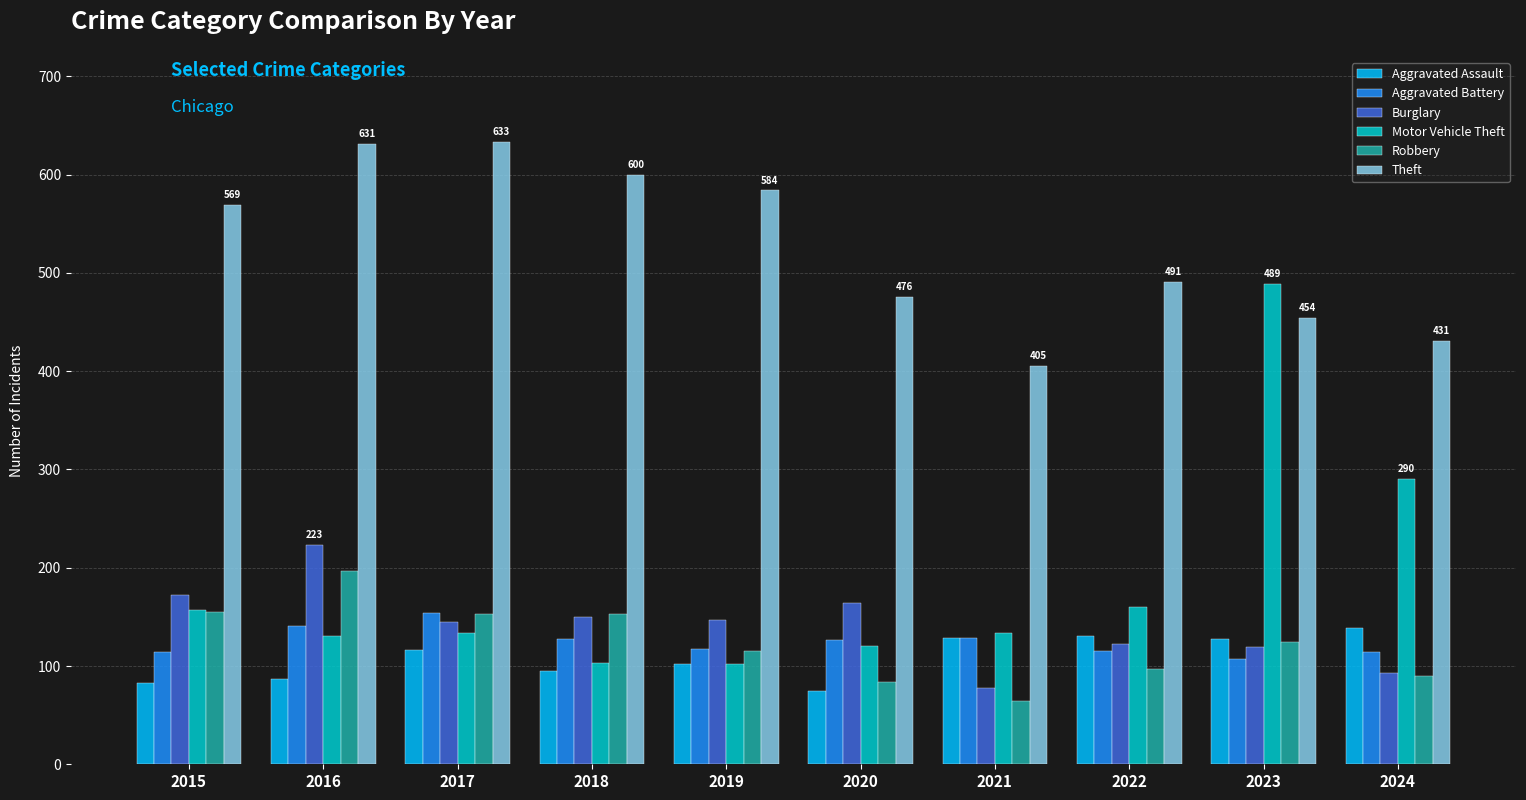

What is the maximum value for Motor Vehicle Theft?

489